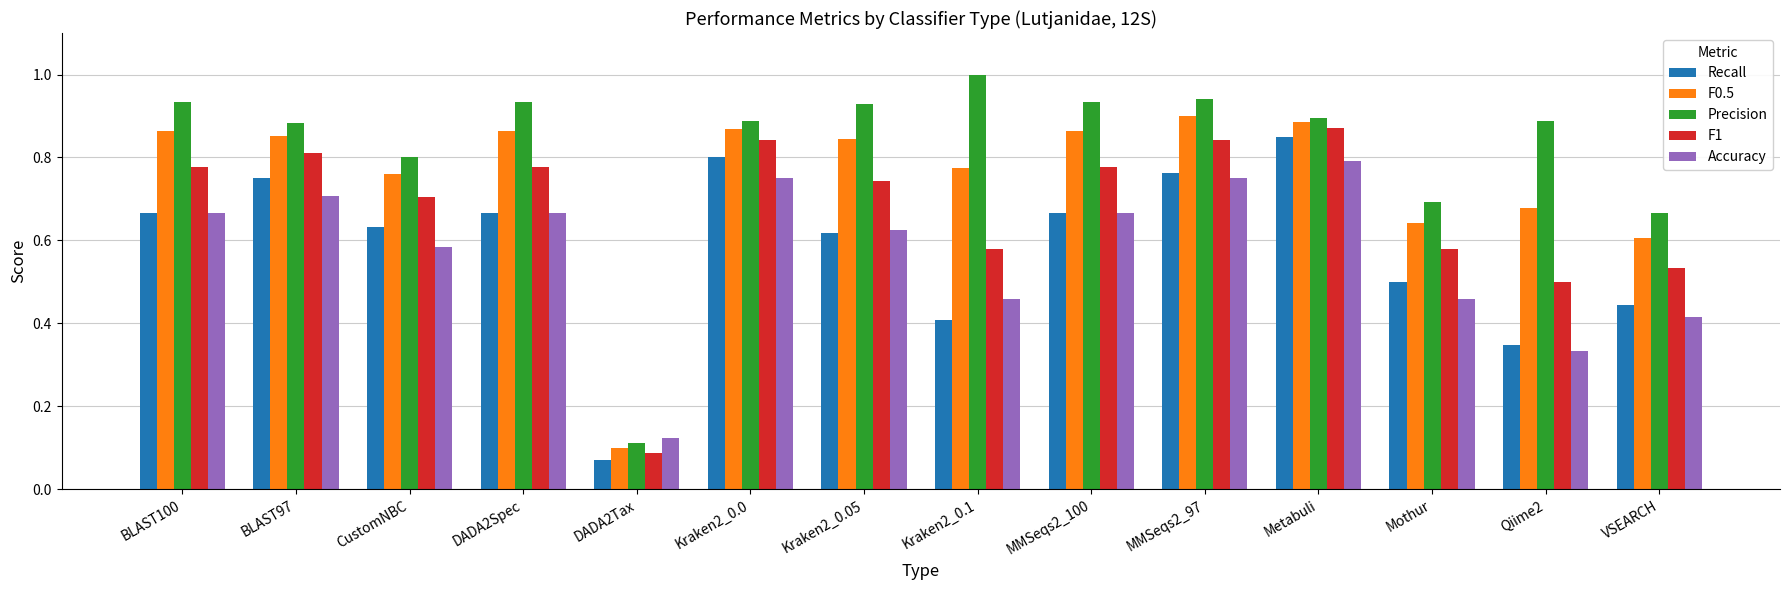

How many data points does each series have?

14